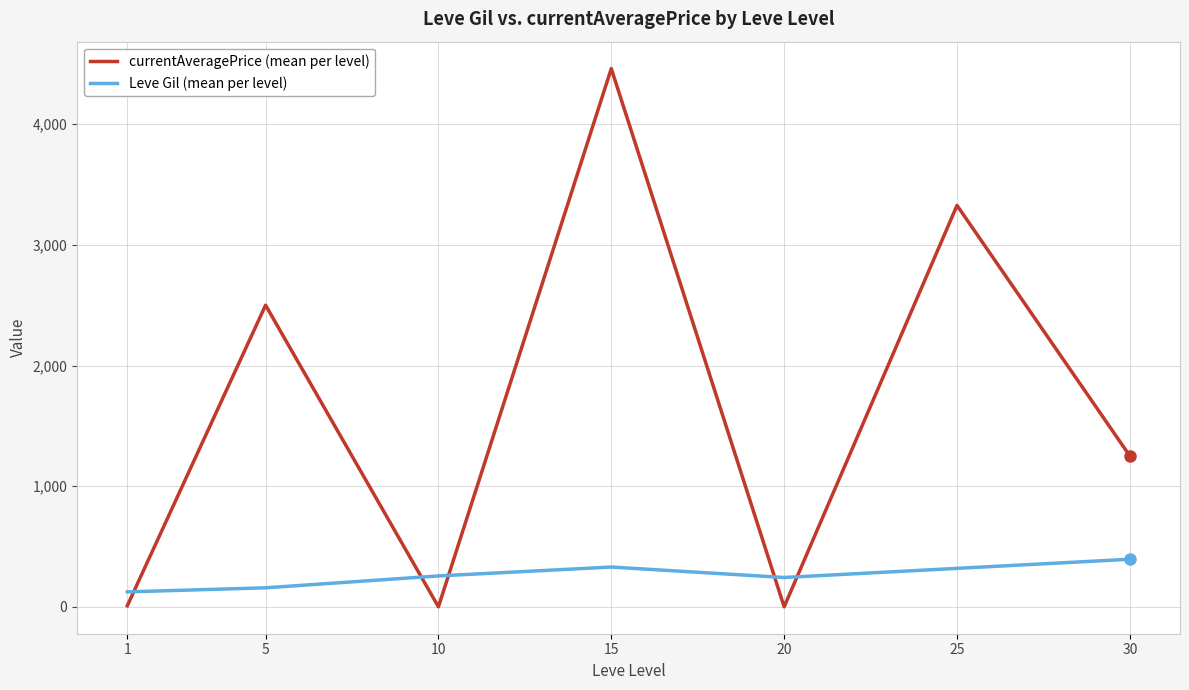

How many times do Leve Gil (mean per level) and currentAveragePrice (mean per level) cross each other?

5